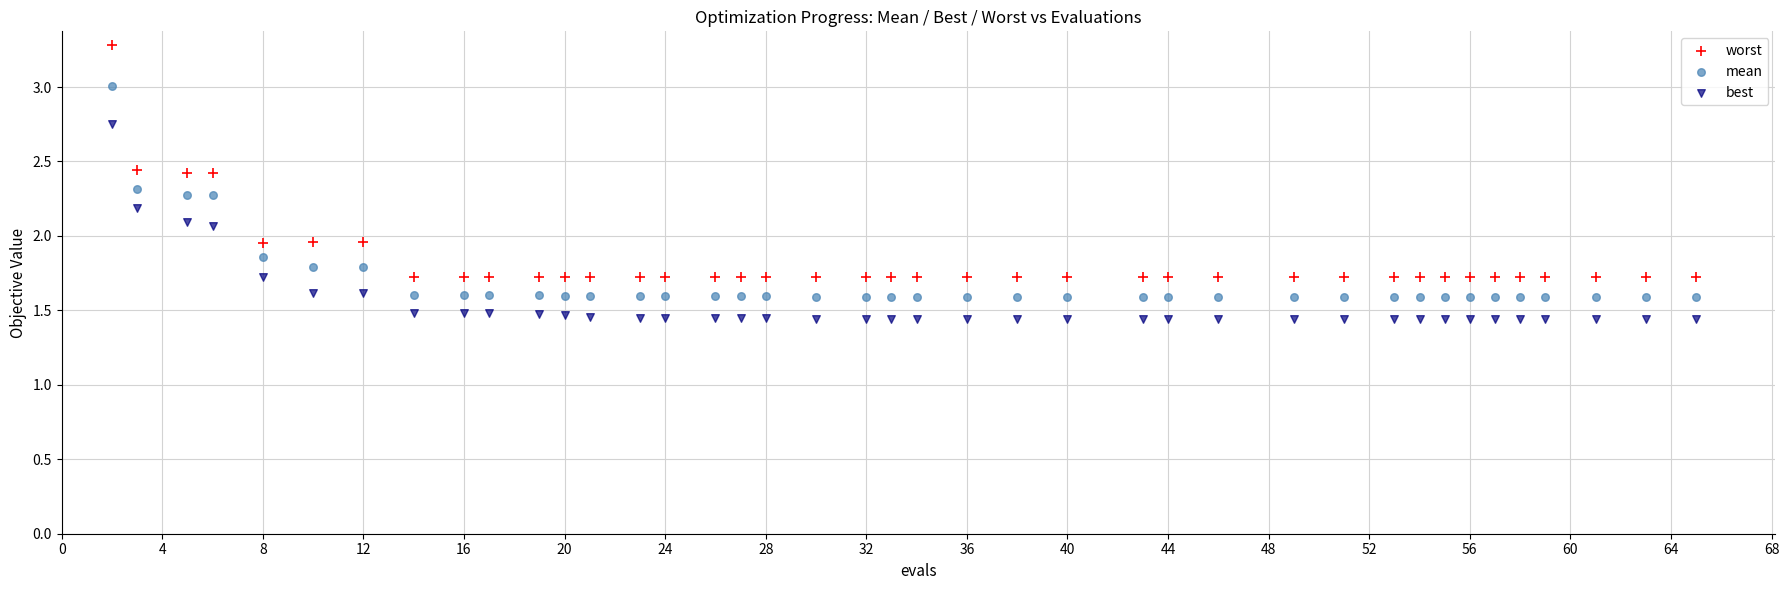

What are all the series names shown in the legend?

worst, mean, best